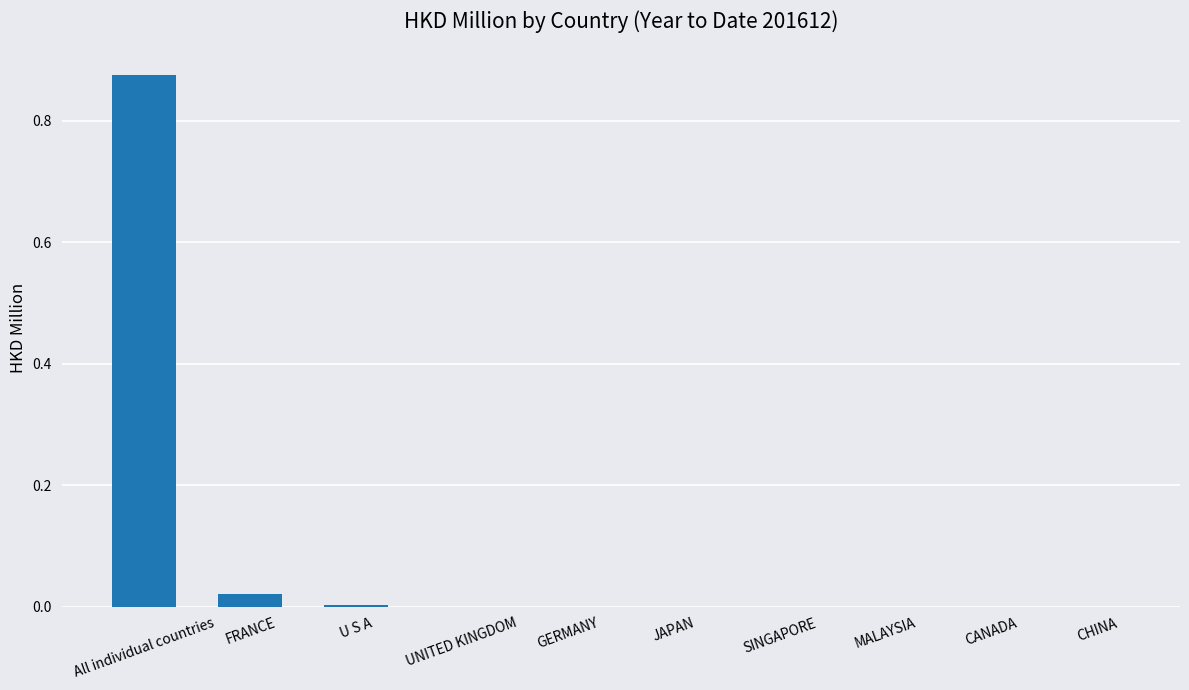

True or false: the data shows 0.0 at U S A.

True